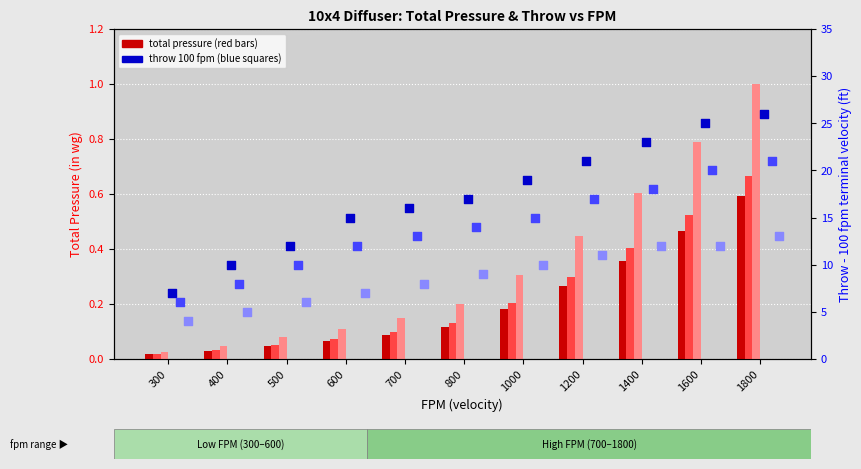

What is the total value across all series at 700?

37.3